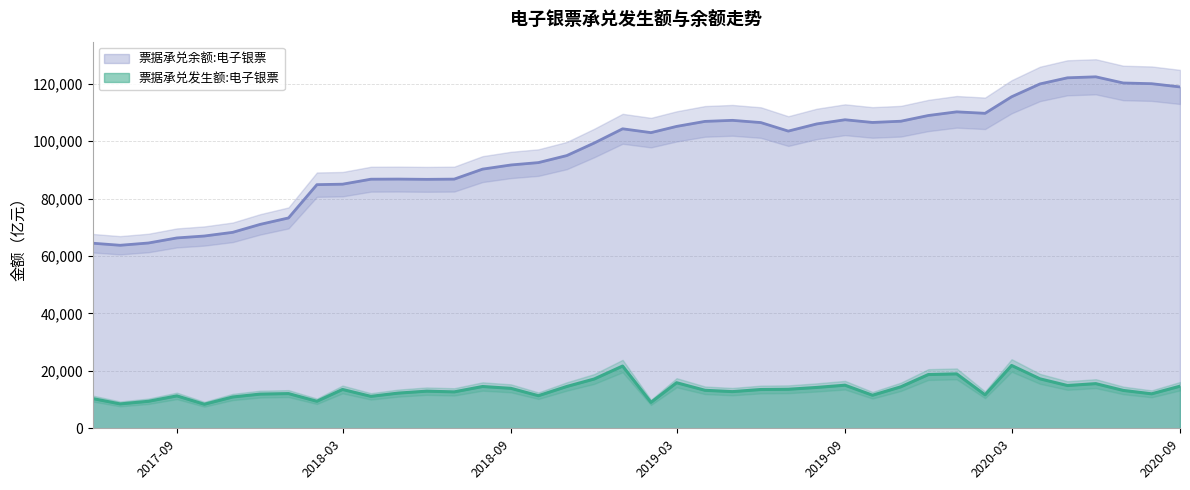

What is the difference between the maximum and minimum values in the 票据承兑发生额:电子银票 series?

13506.8